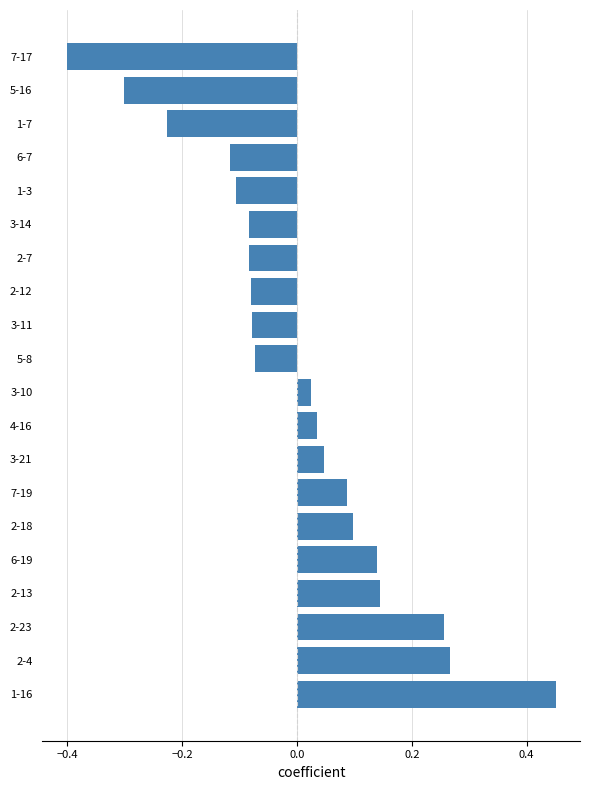

Is it true that the value at 2-12 is -0.0?

False